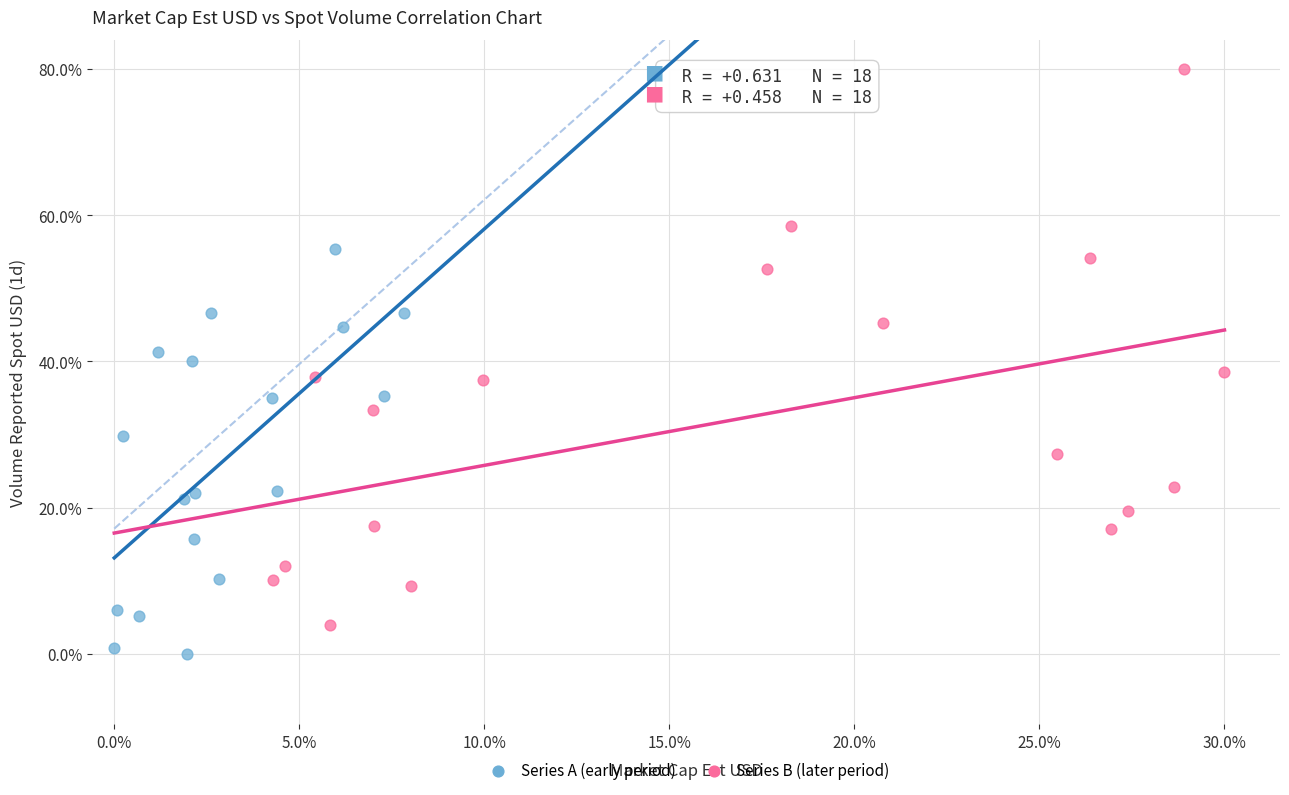

What are all the series names shown in the legend?

Series A (early period), Series B (later period)